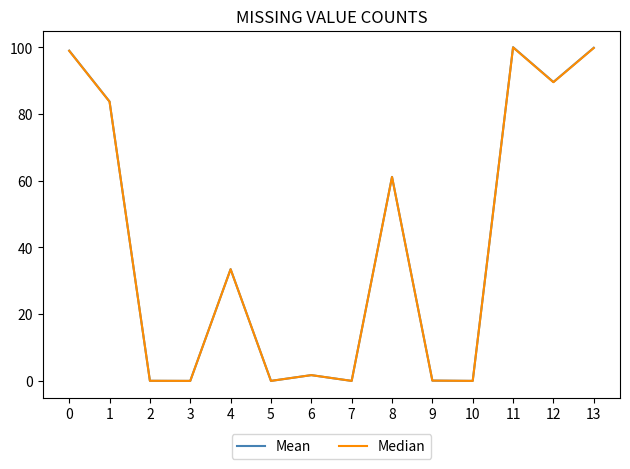

What is the greatest value displayed?

100.0